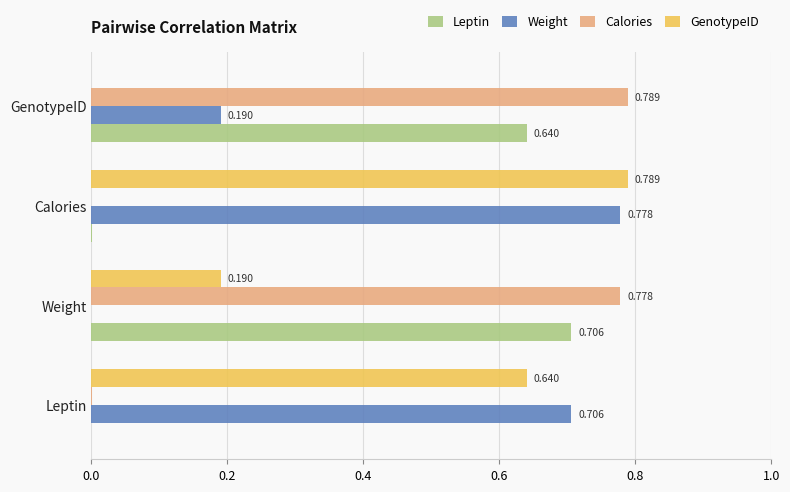

Which series changed the most between Leptin and GenotypeID?

Calories